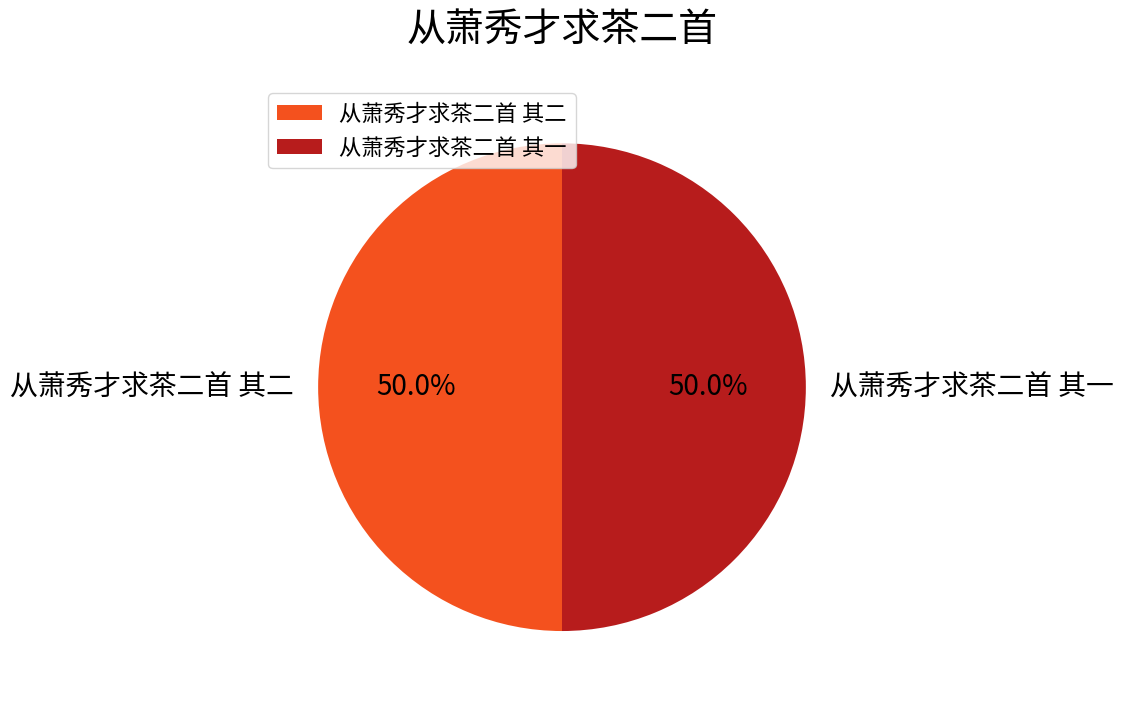

What portion of the pie excludes 从萧秀才求茶二首 其一?

50.0%